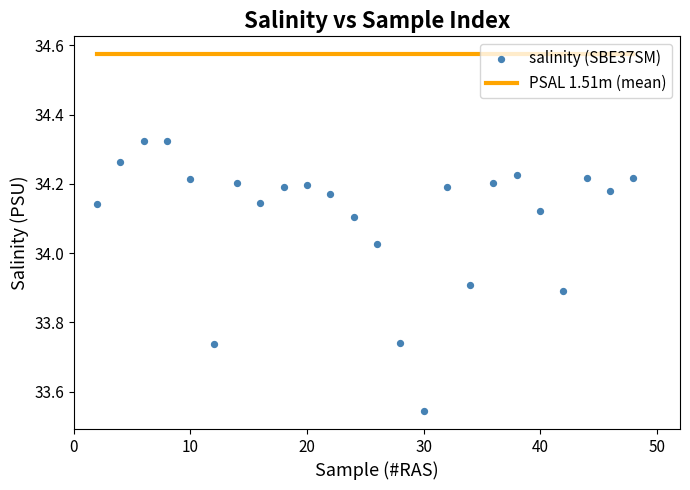

What is the range of X values (max minus min)?

46.0